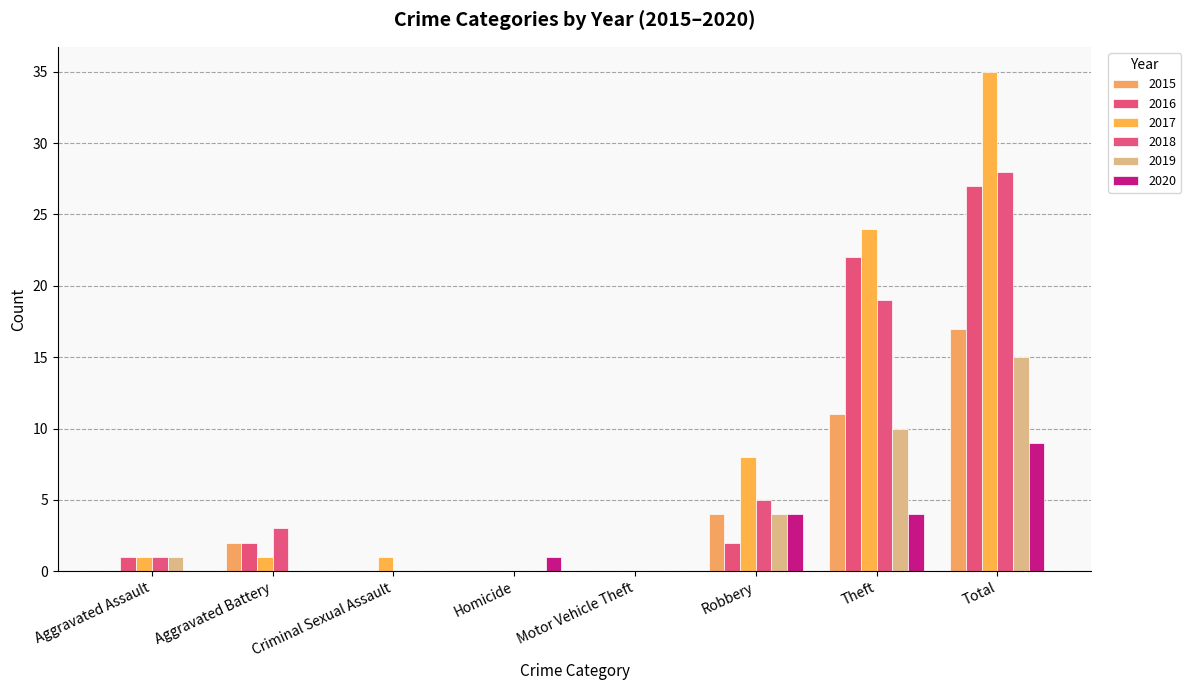

What position from the left is Robbery?

6